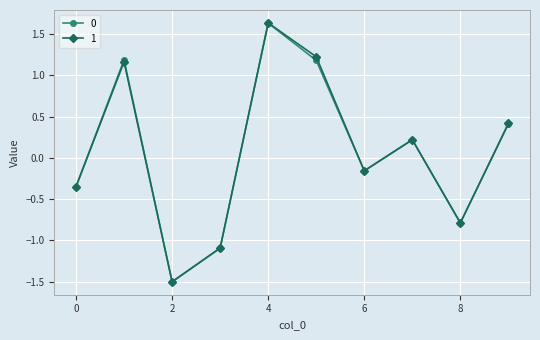

How many lines are shown in the chart?

2